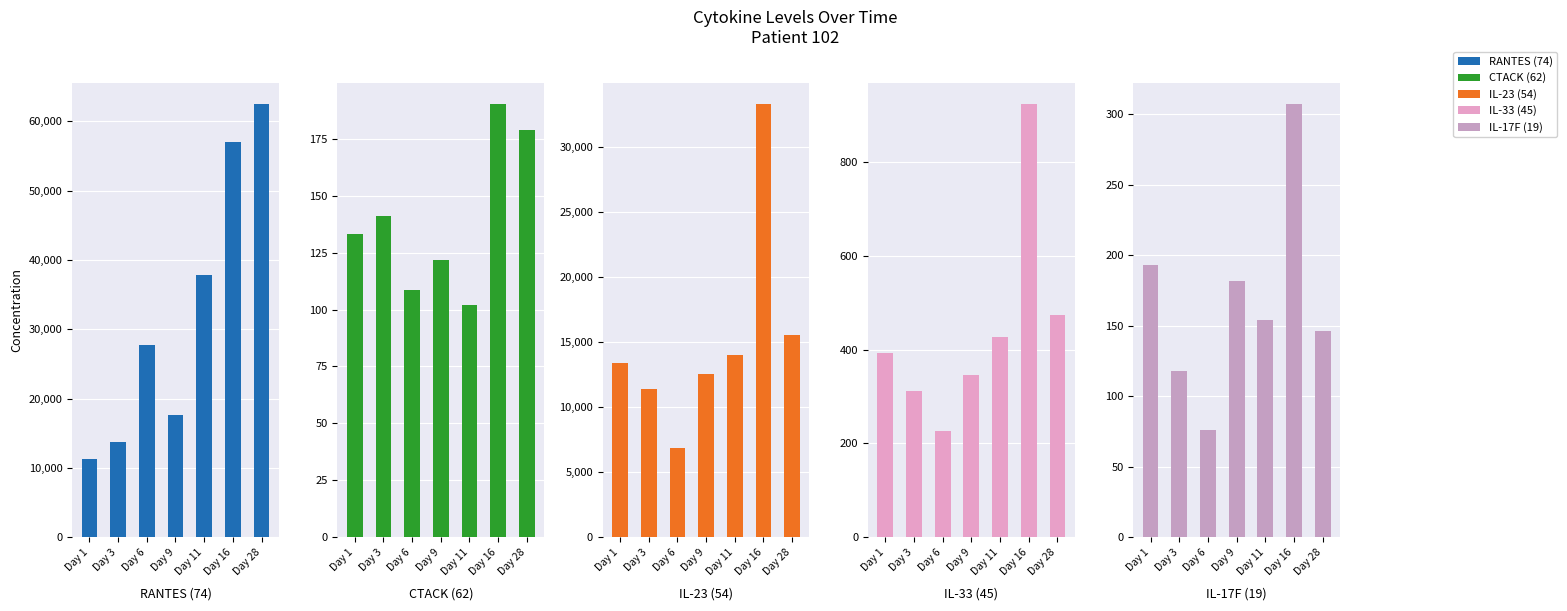

What is the highest value of the IL-33 (45) series?

923.3